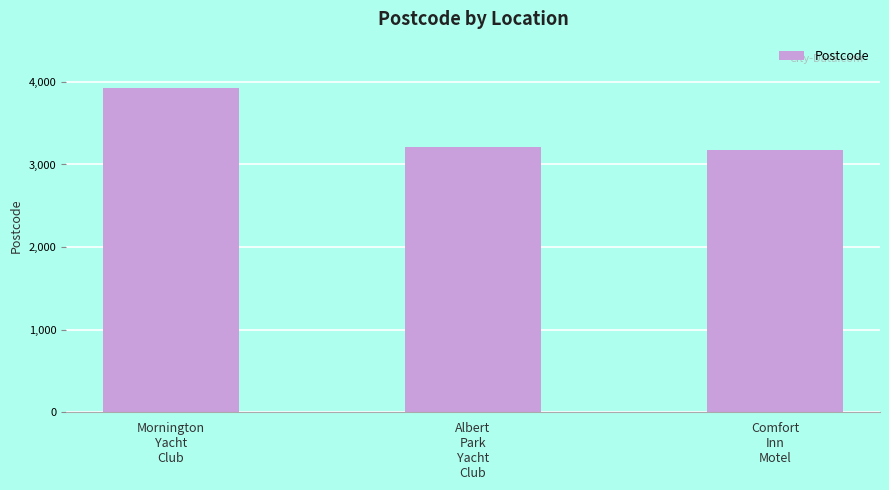

Which category has the highest value across all series?

Mornington
Yacht
Club